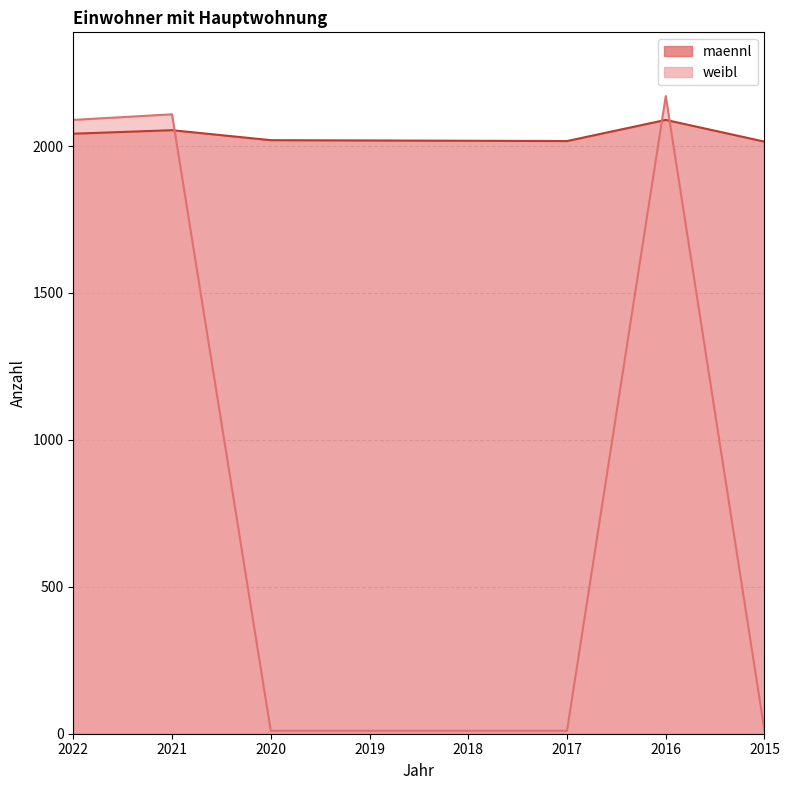

What is the highest value of the maennl series?

2089